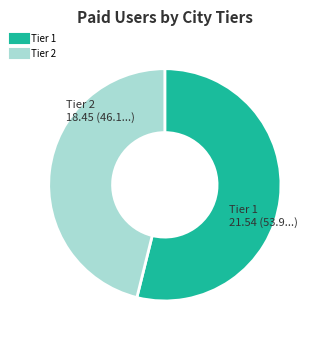

Is there any slice that represents more than half of the pie?

Yes